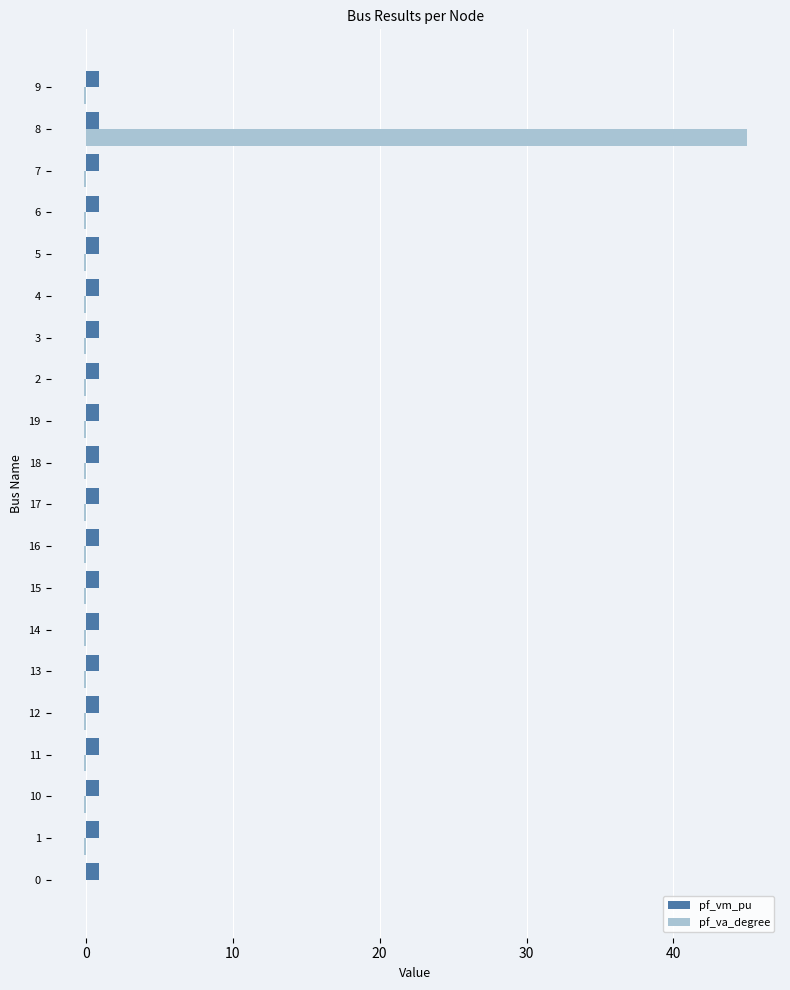

Is the value of pf_vm_pu at 12 greater than the value of pf_va_degree at 19?

Yes